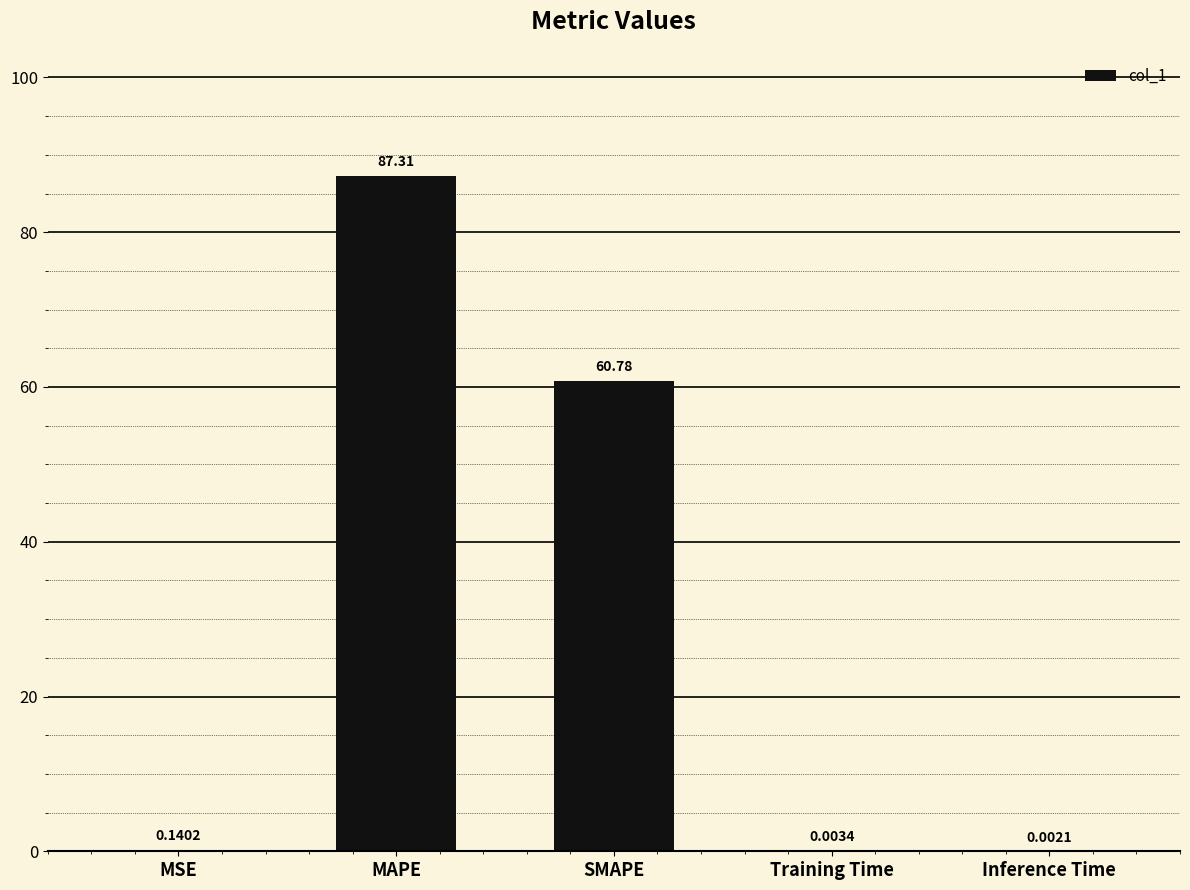

Where is the data nearest to the value 43?

SMAPE